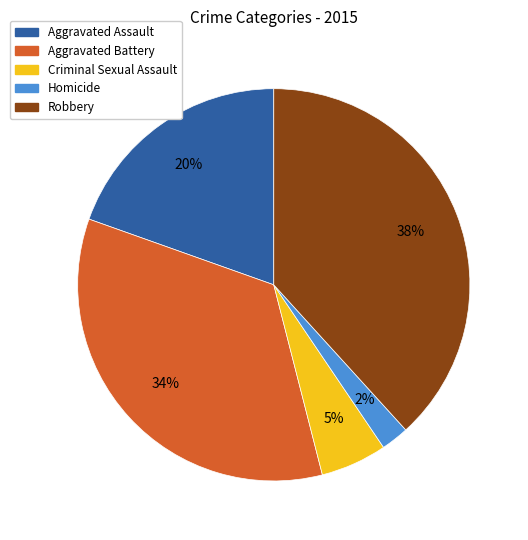

Rank the categories by value from lowest to highest.

Homicide, Criminal Sexual Assault, Aggravated Assault, Aggravated Battery, Robbery